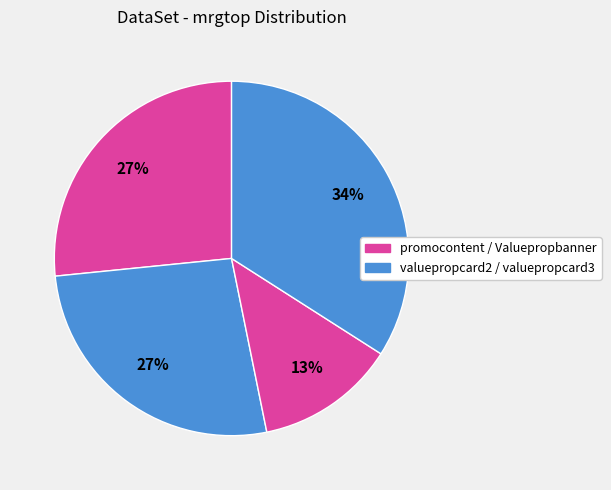

To the nearest percent, what is the average slice percentage?

25%